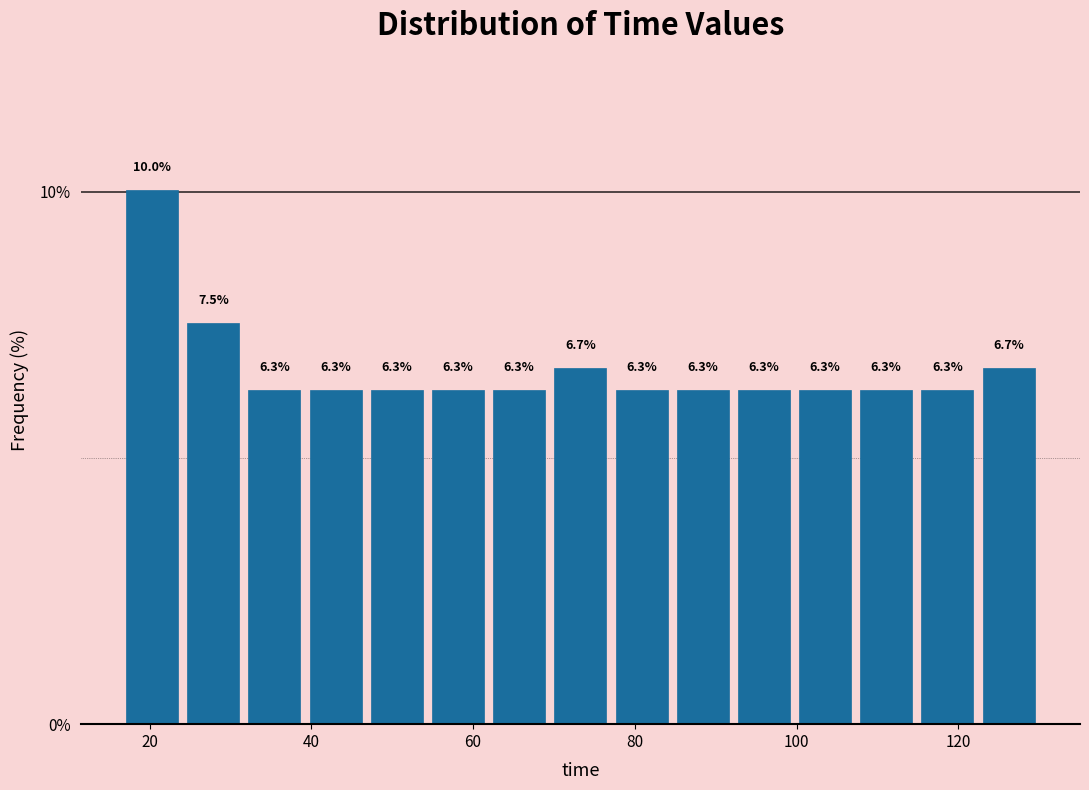

Around what value on the x-axis is the tallest bar? Give the approximate position of its centre, as read against the axis.

20